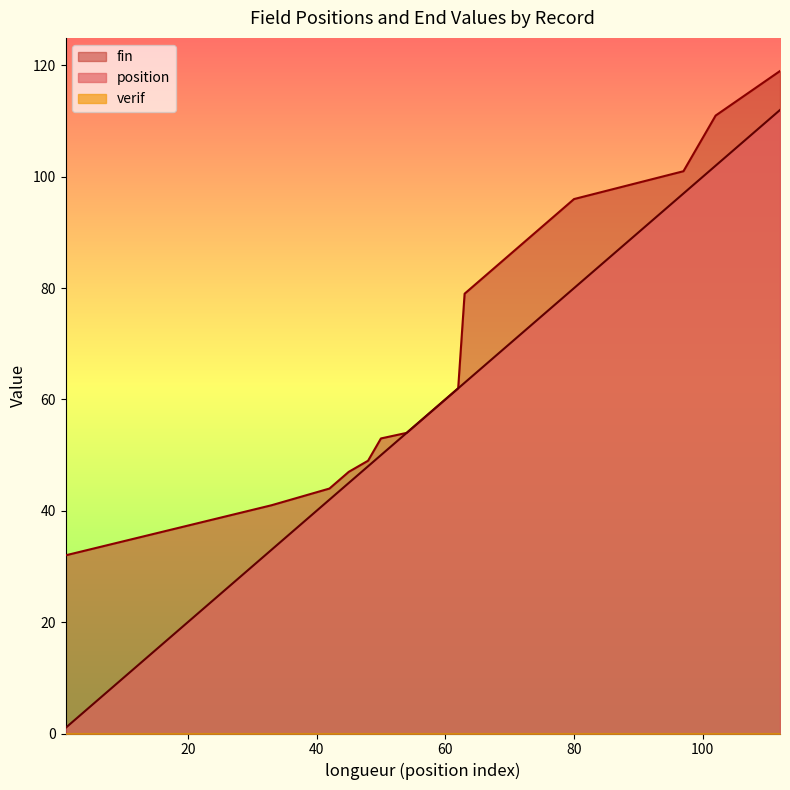

Reading left to right, list all the values displayed in this chart.

position: 1	33	42	45	48	50	54	55	56	57	58	59	60	61	62	63	80	97	102	112
fin: 32	41	44	47	49	53	54	55	56	57	58	59	60	61	62	79	96	101	111	119